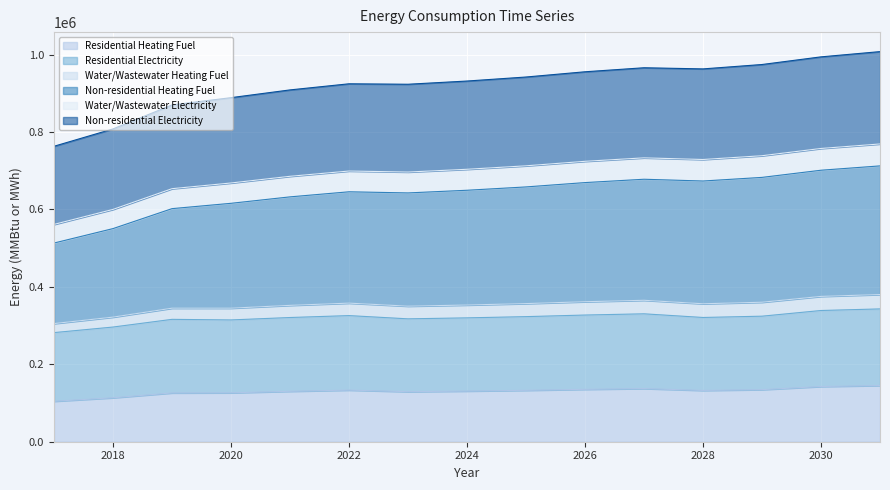

Count the number of categories in the chart.

15